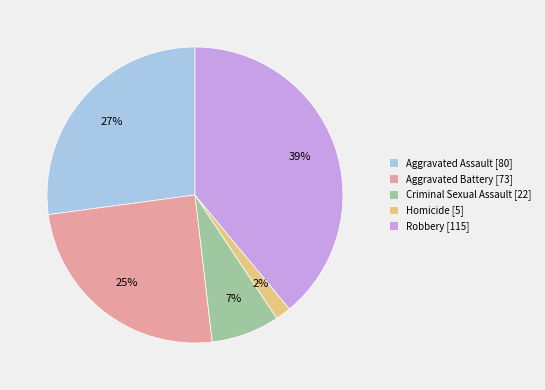

Between Robbery [115] and Aggravated Battery [73], which is larger?

Robbery [115]